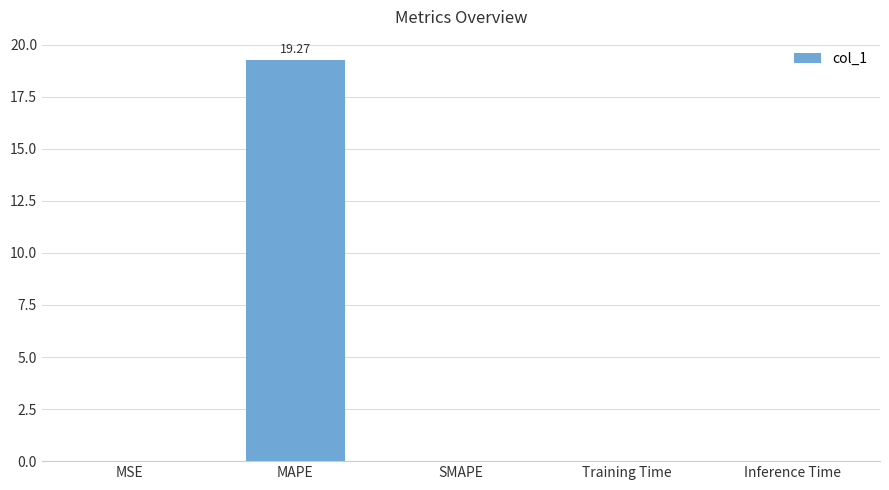

At which category does the chart reach its peak across all series?

MAPE